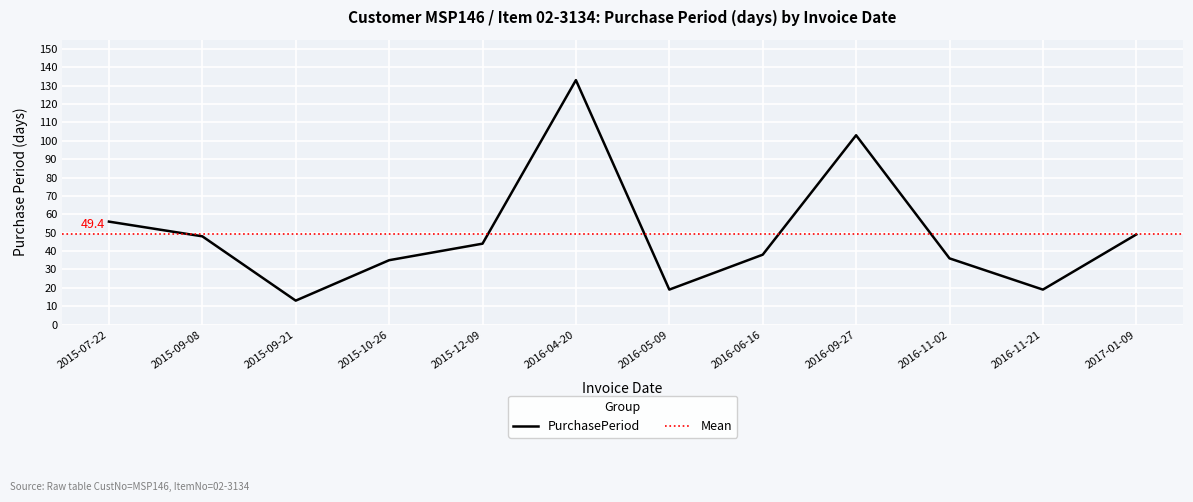

How many interior local peaks (higher than both neighbors) does the data have?

2